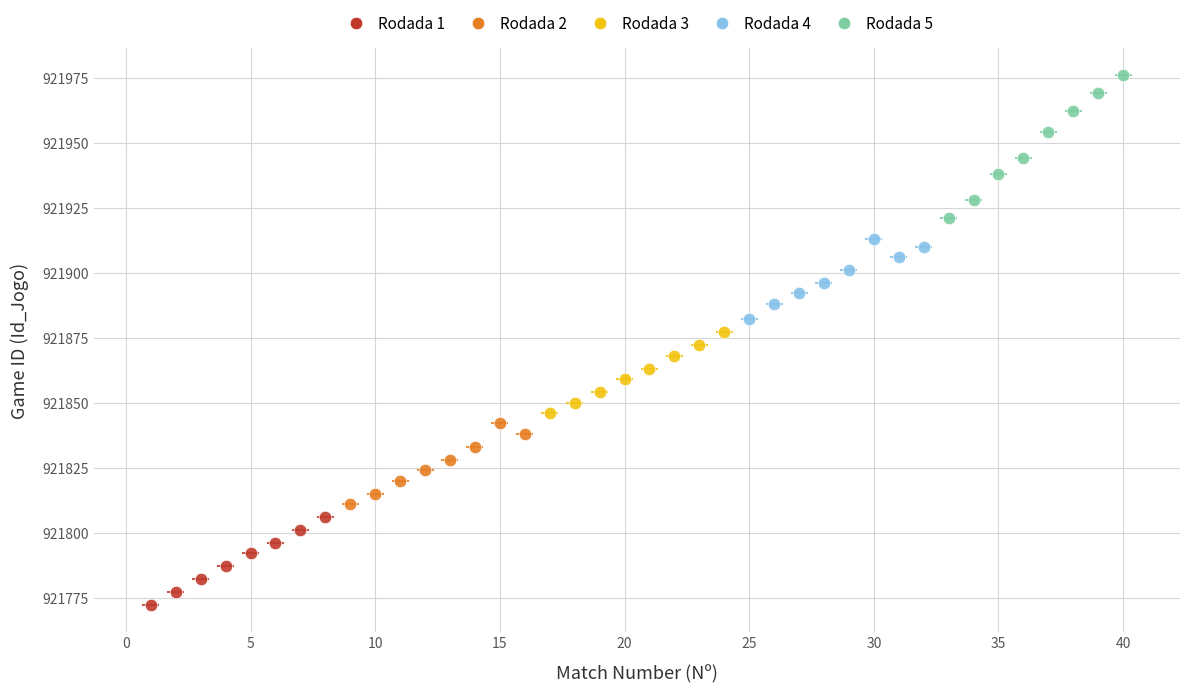

Which series has the widest spread of Y values?

Rodada 5